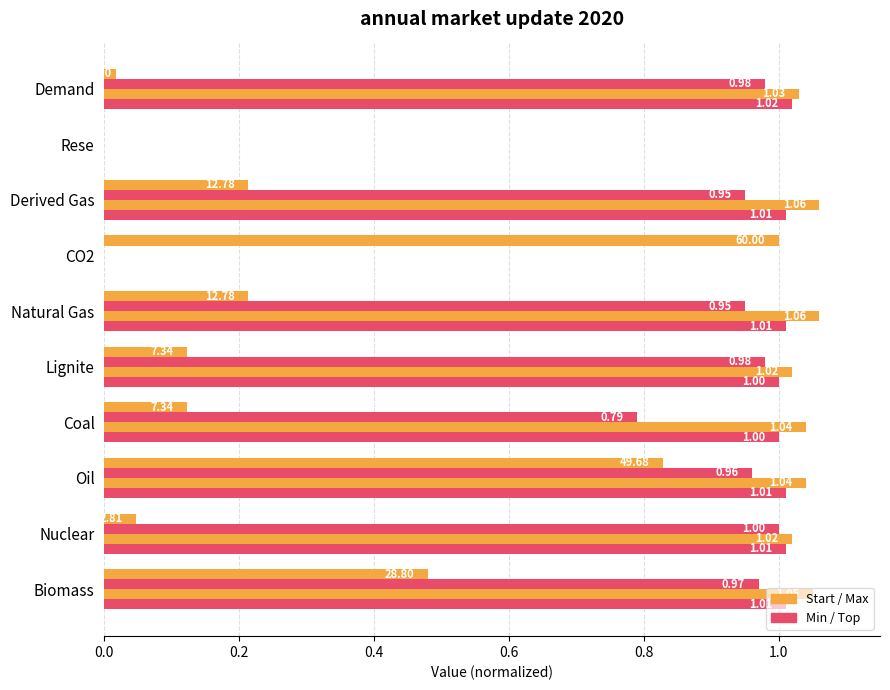

How many data points does each series have?

10